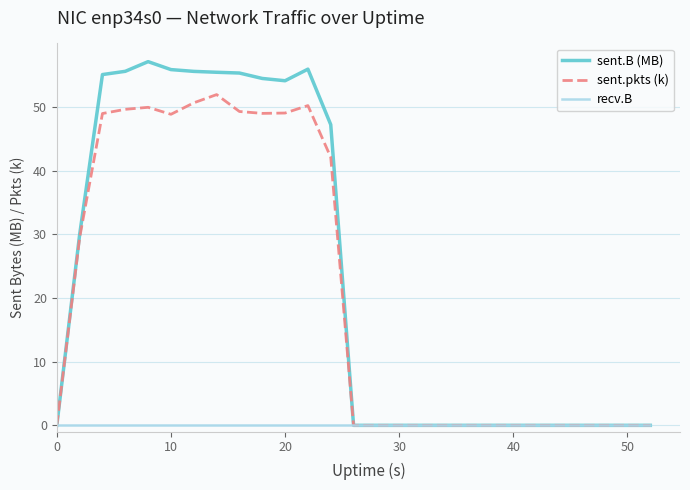

List the series in order of their peak value, lowest first.

recv.B, sent.pkts (k), sent.B (MB)